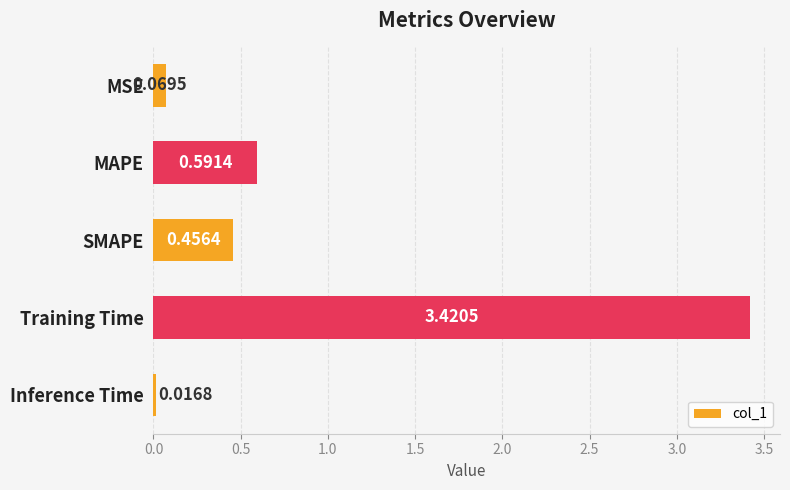

Where is the data nearest to the value 1?

MAPE